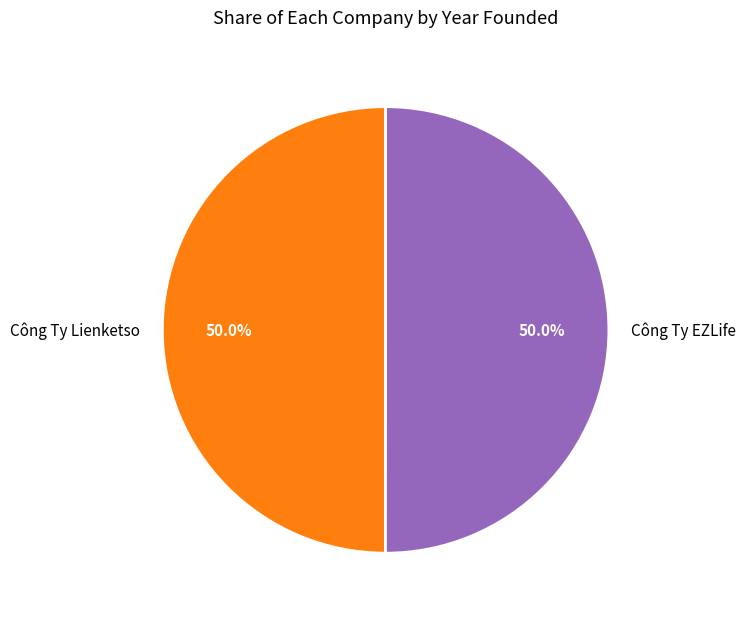

What is the ratio of the value at Công Ty Lienketso to the value at Công Ty EZLife?

1.0